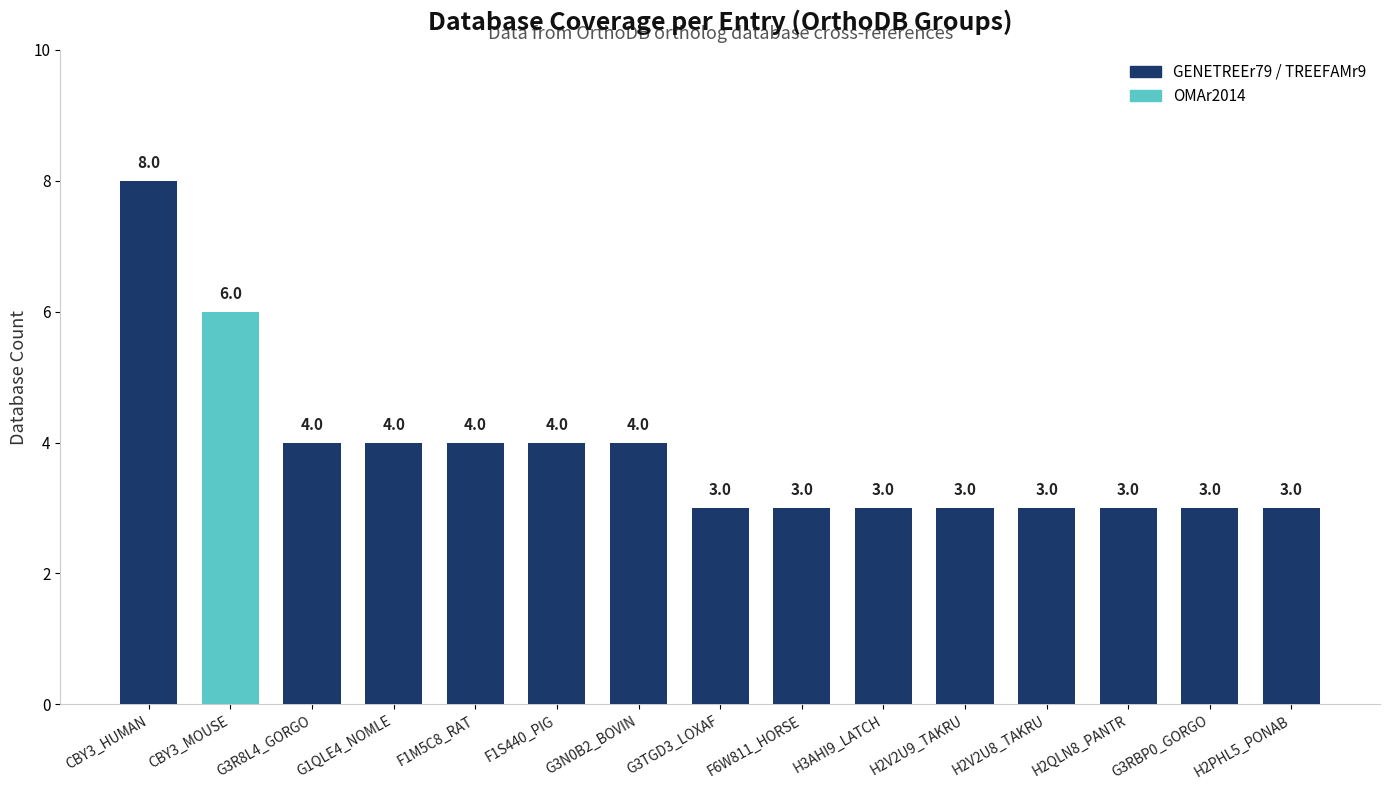

What is the label of the 14th bar from the left?

G3RBP0_GORGO